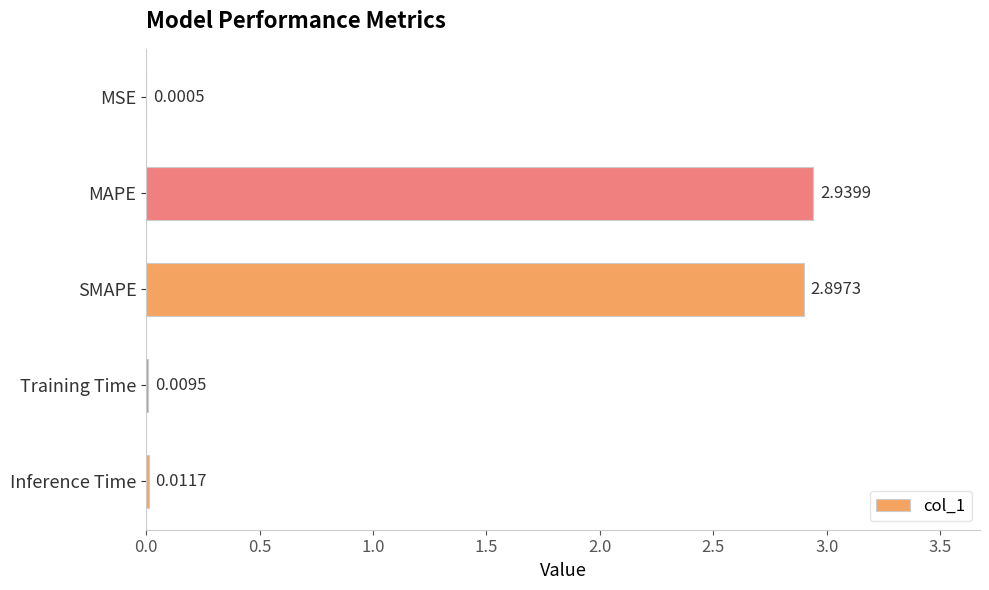

Where is the data nearest to the value 1?

Inference Time